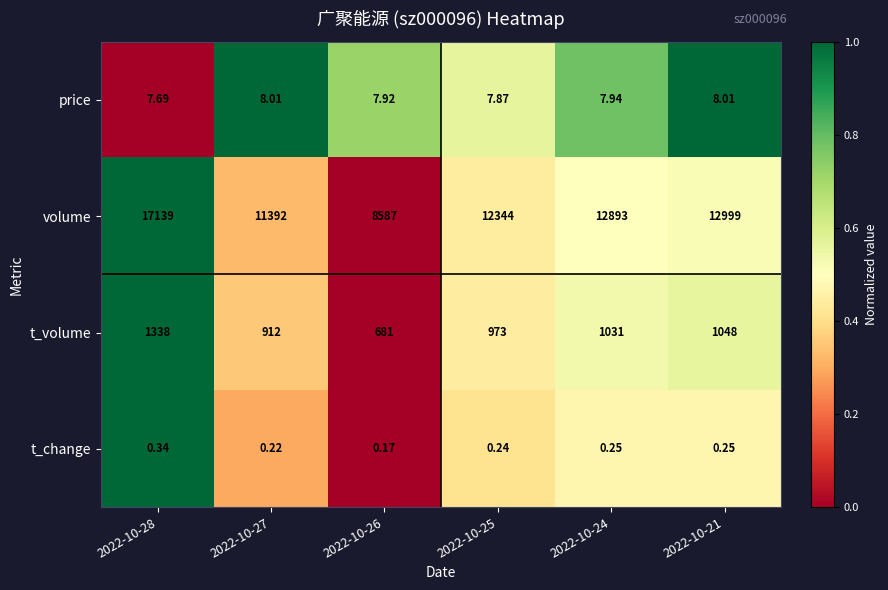

Rank the series at 2022-10-27 from lowest to highest value.

t_change, price, t_volume, volume